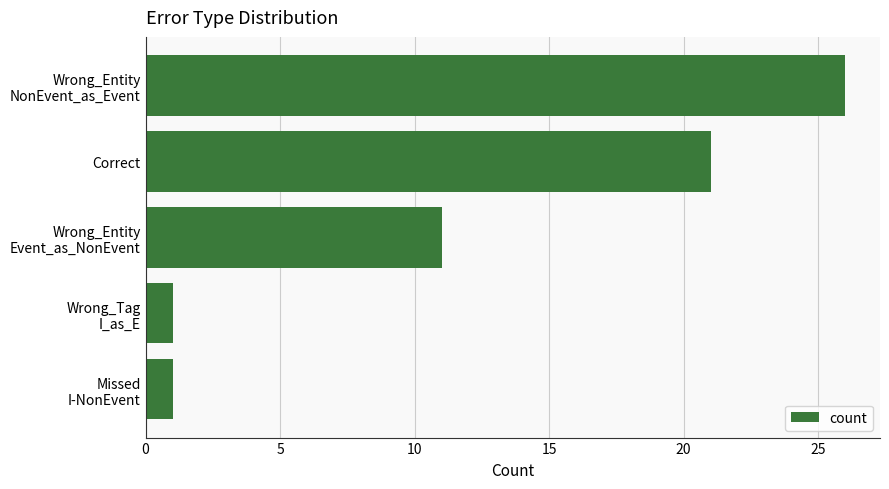

True or false: the data shows 21 at Correct.

True